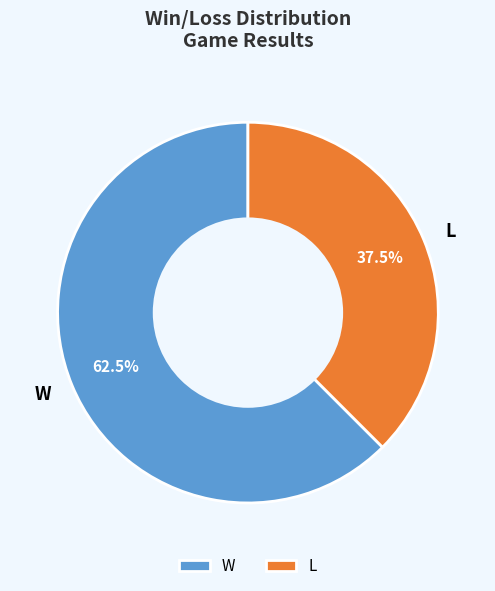

To the nearest percent, what is the combined percentage of W and L?

100%